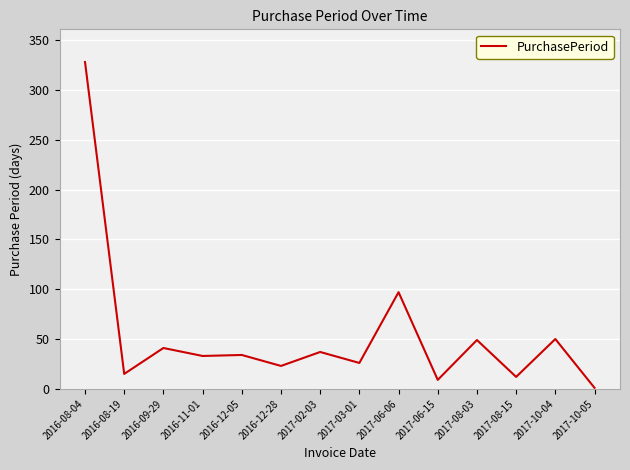

At which category does the chart reach its peak across all series?

2016-08-04